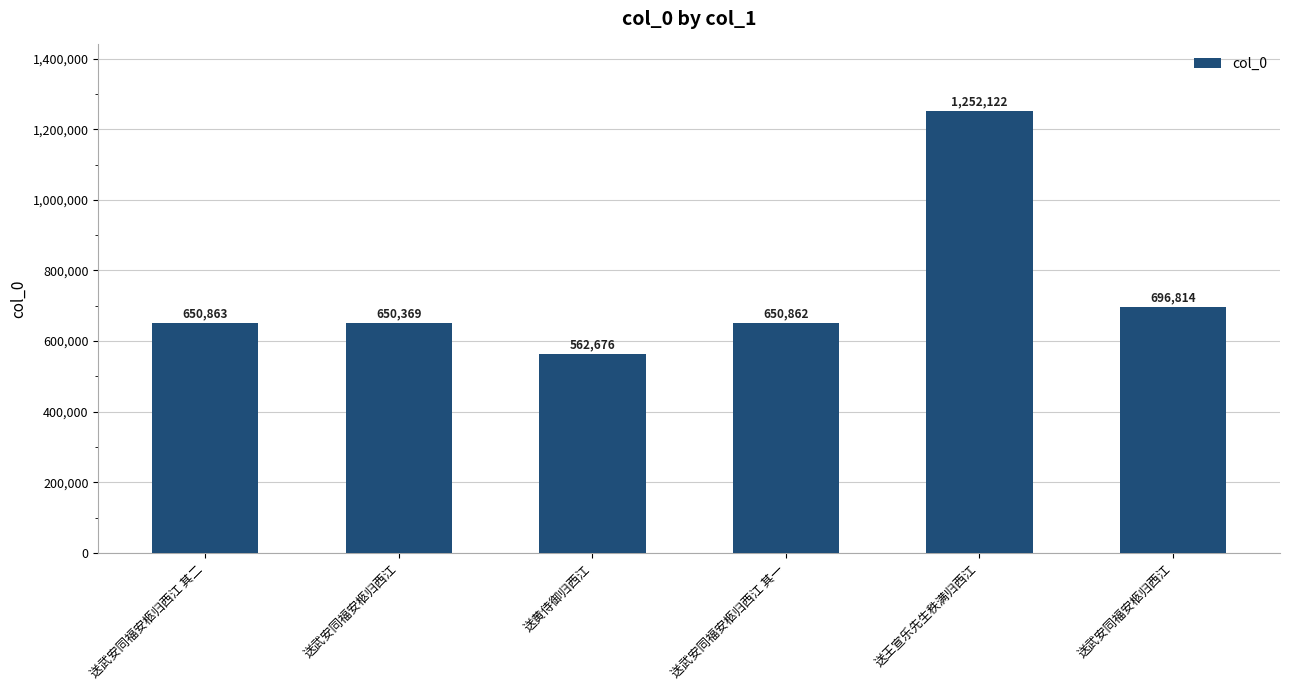

How many distinct data groups are displayed?

1